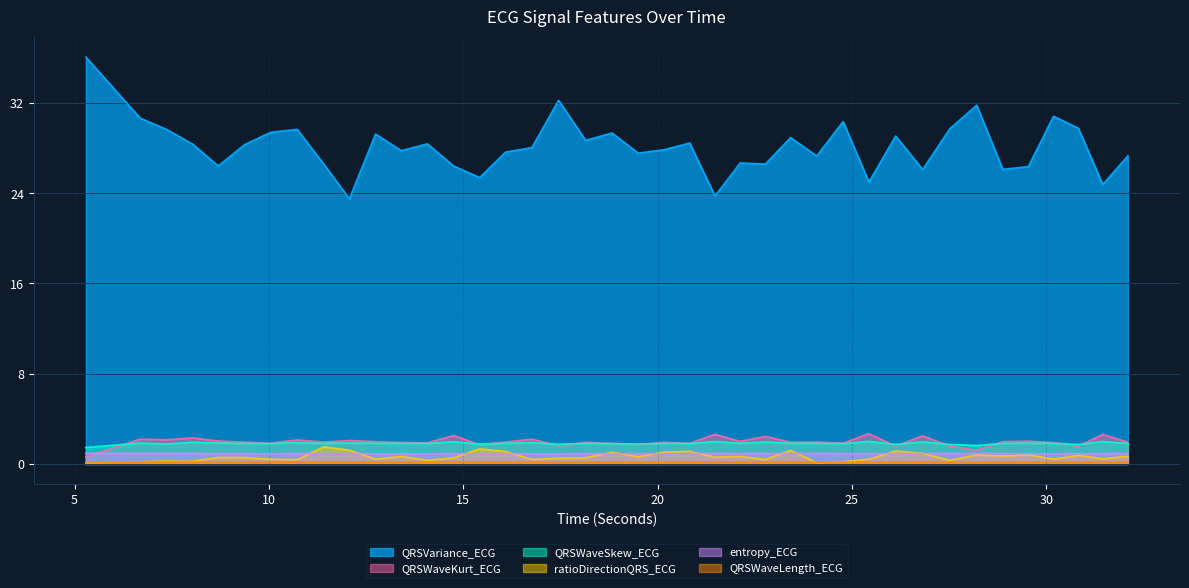

True or false: QRSVariance_ECG and QRSWaveSkew_ECG cross at least once.

False